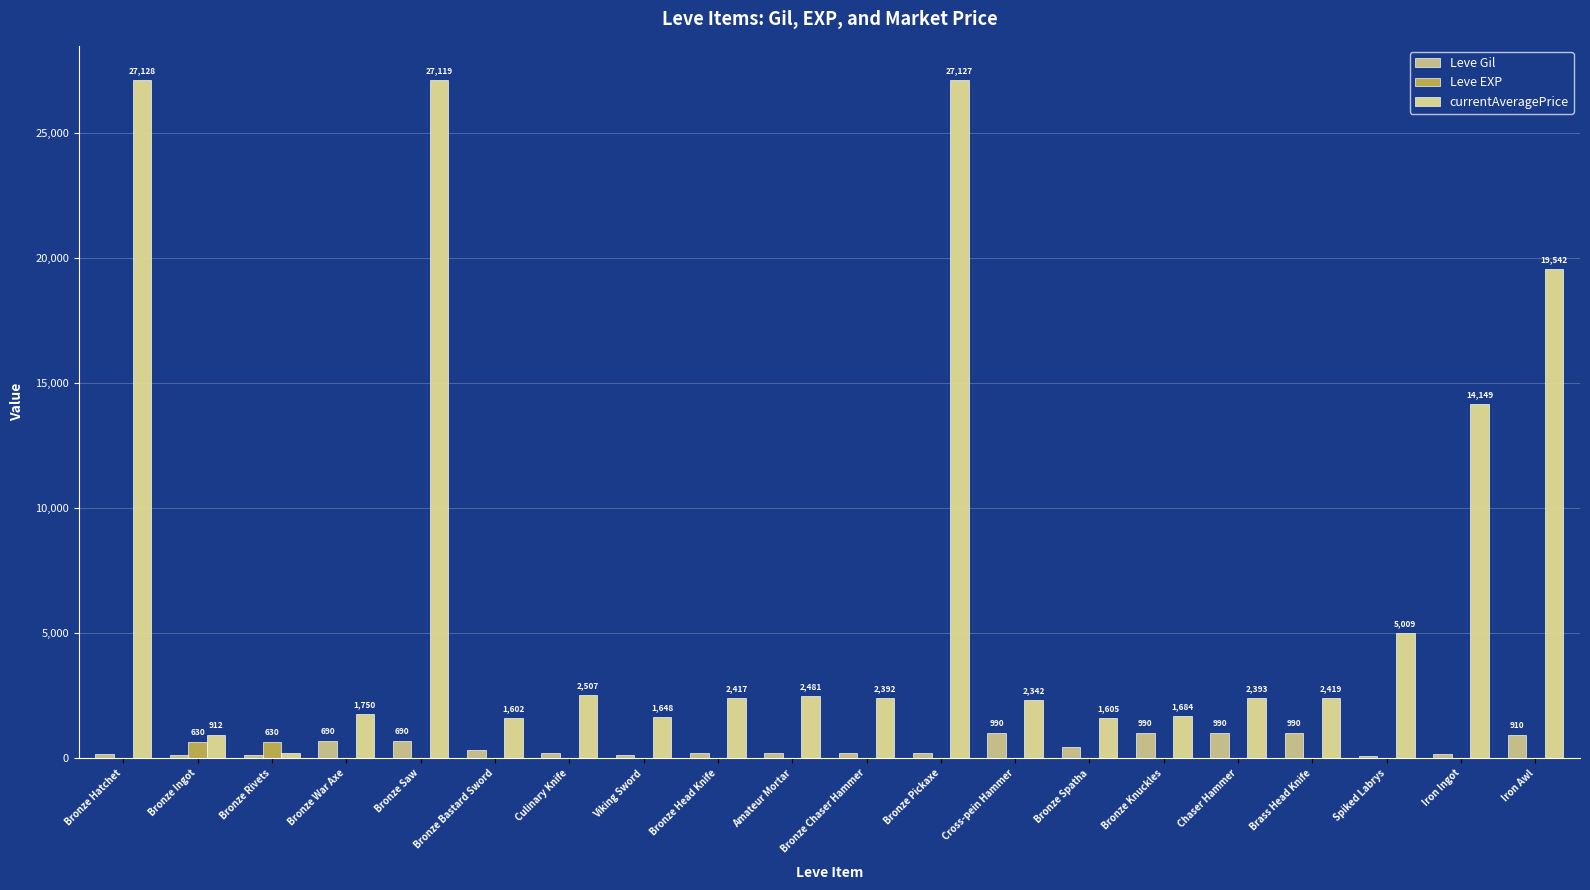

Which has a higher value, Bronze Hatchet or Chaser Hammer?

Chaser Hammer